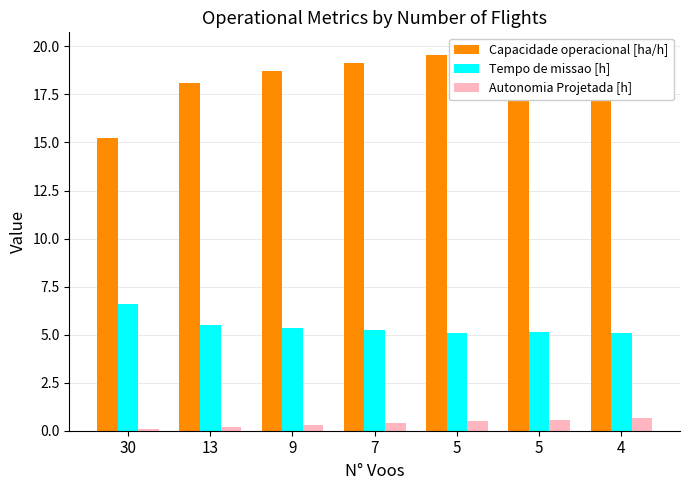

Which category has the lowest value in the Capacidade operacional [ha/h] series?

30